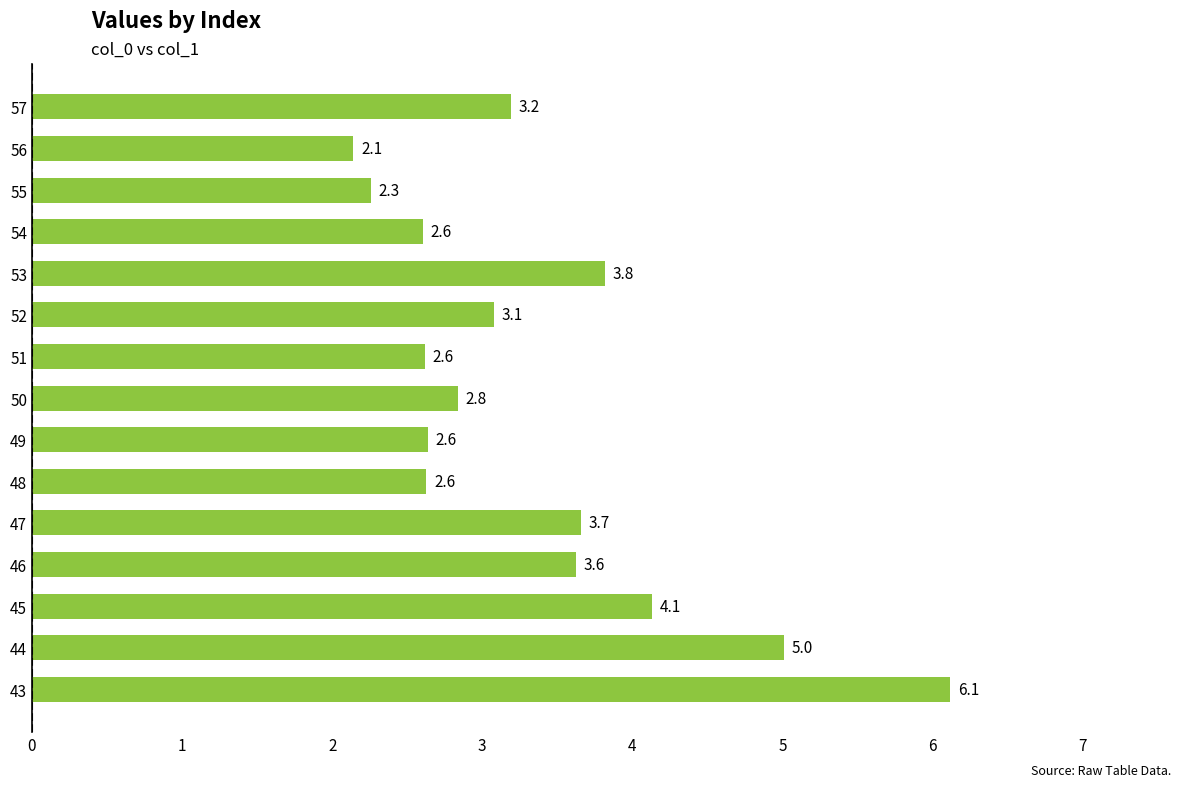

Between 53 and 49, which is larger?

53